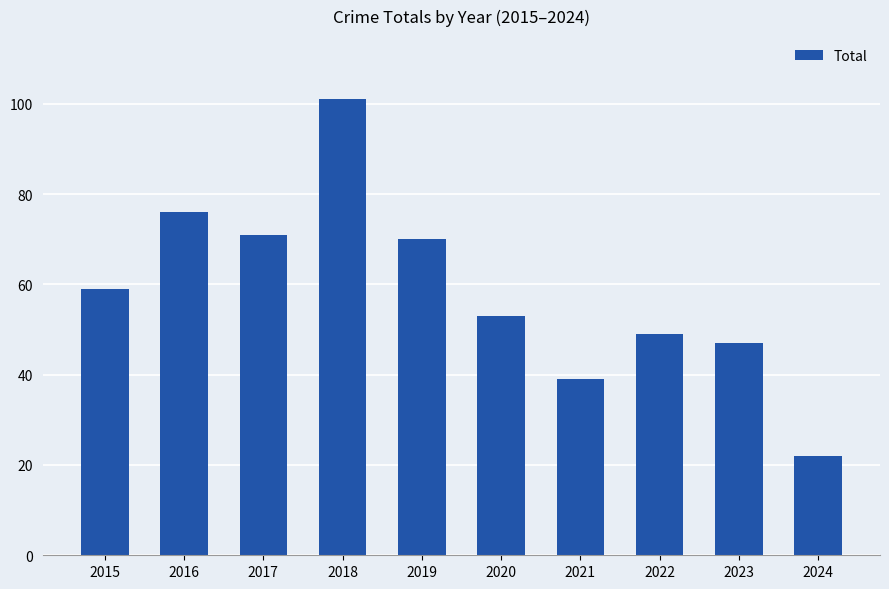

What is the value of the 8th bar from the left?

49